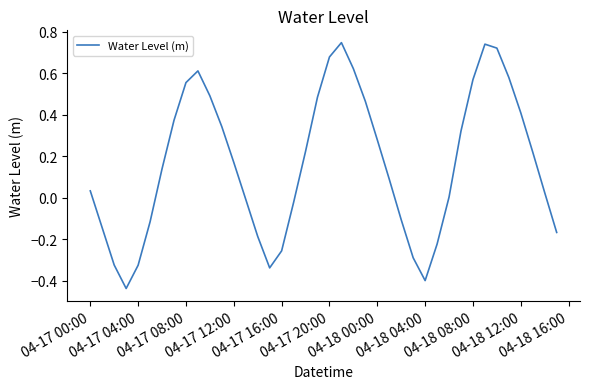

What is the sum of all values?

6.6